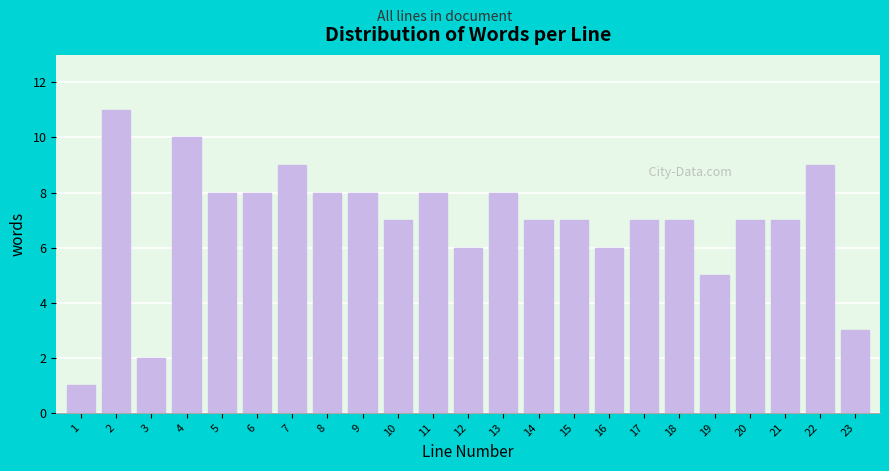

Reading left to right, list all the values displayed in this chart.

1	11	2	10	8	8	9	8	8	7	8	6	8	7	7	6	7	7	5	7	7	9	3